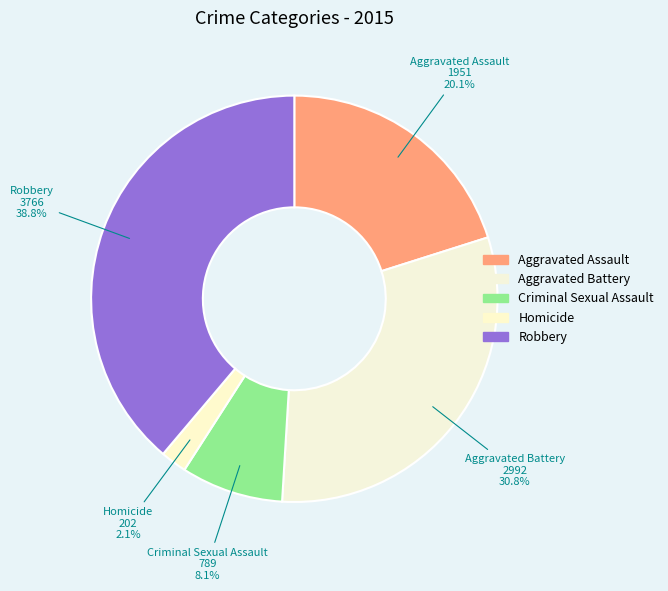

Is it true that Robbery is 46% of the pie?

False